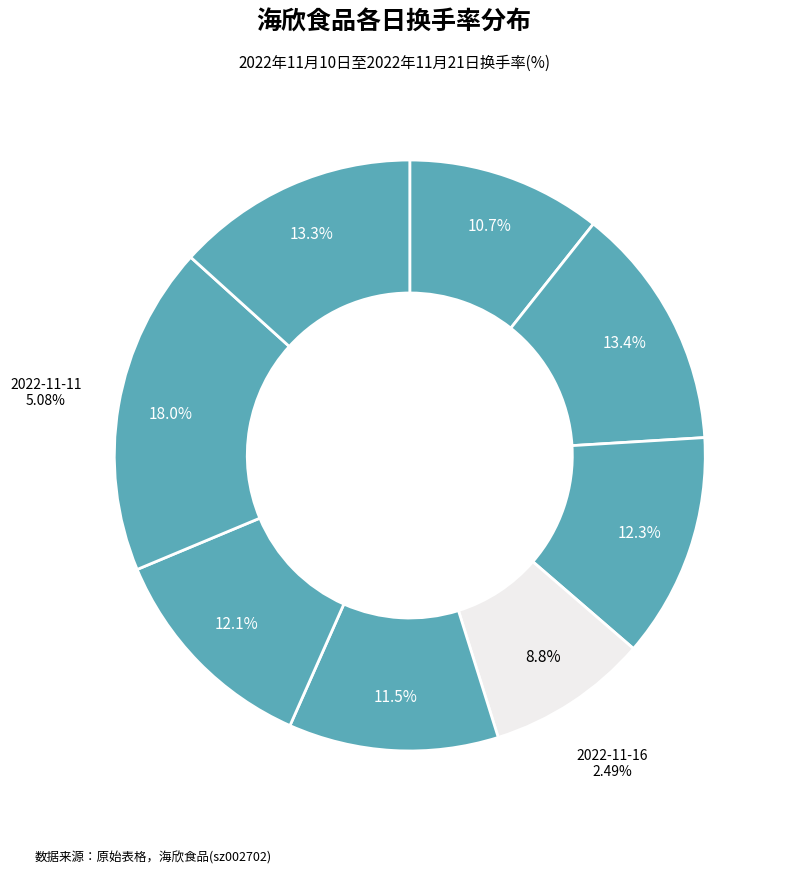

To the nearest percent, what percentage of the pie is 2022-11-11?

18%